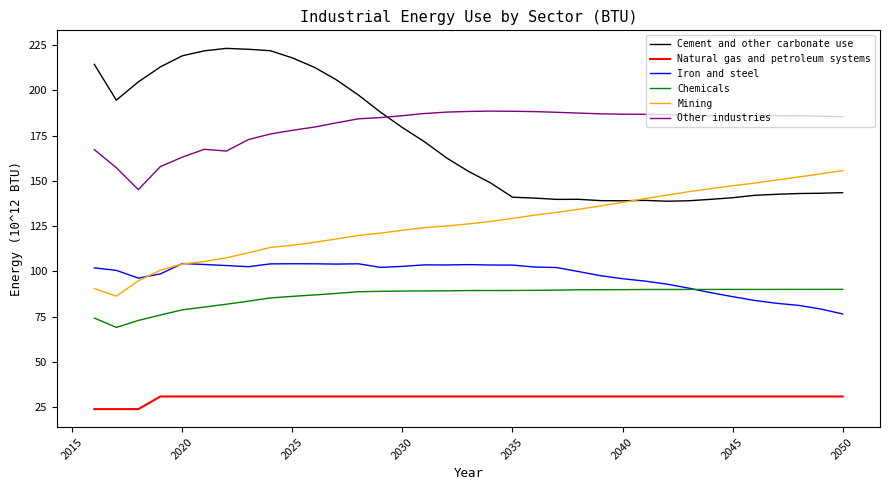

List the series in order of their peak value, lowest first.

Natural gas and petroleum systems, Chemicals, Iron and steel, Mining, Other industries, Cement and other carbonate use